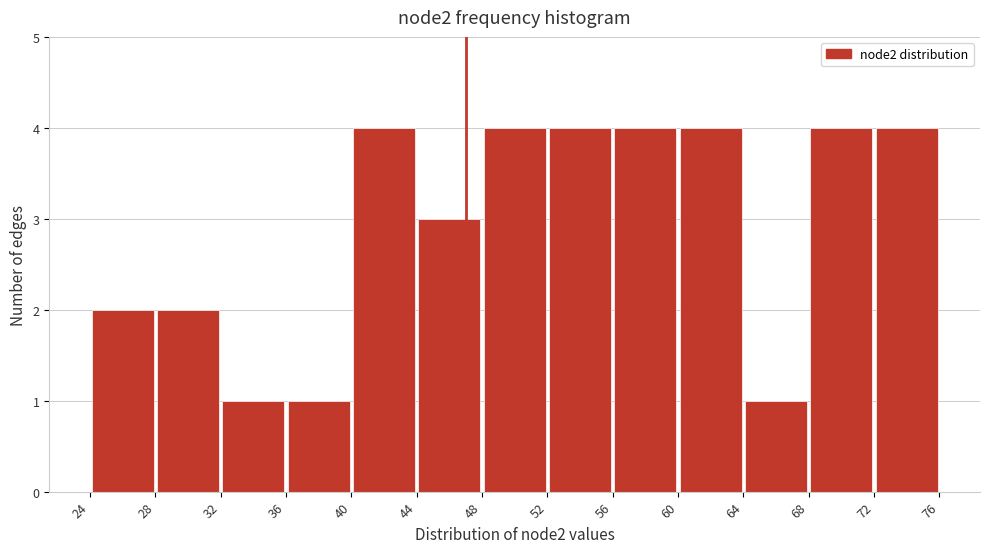

What is the height of the bar covering 28 to 32 on the x-axis? The values are not printed on the chart, so give them approximately, as read against the axis.

2